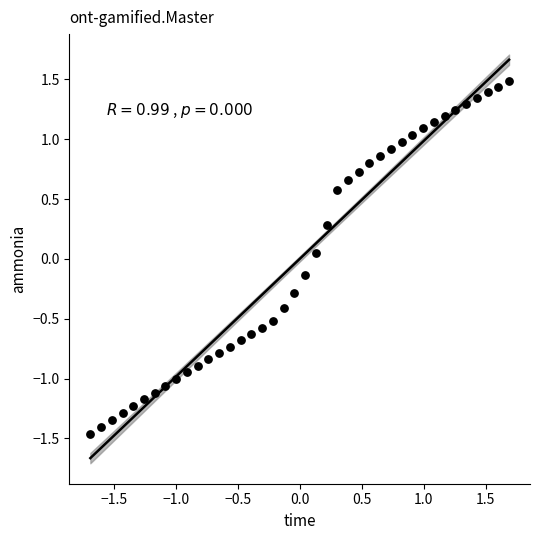

What is the range of X values (max minus min)?

3.4